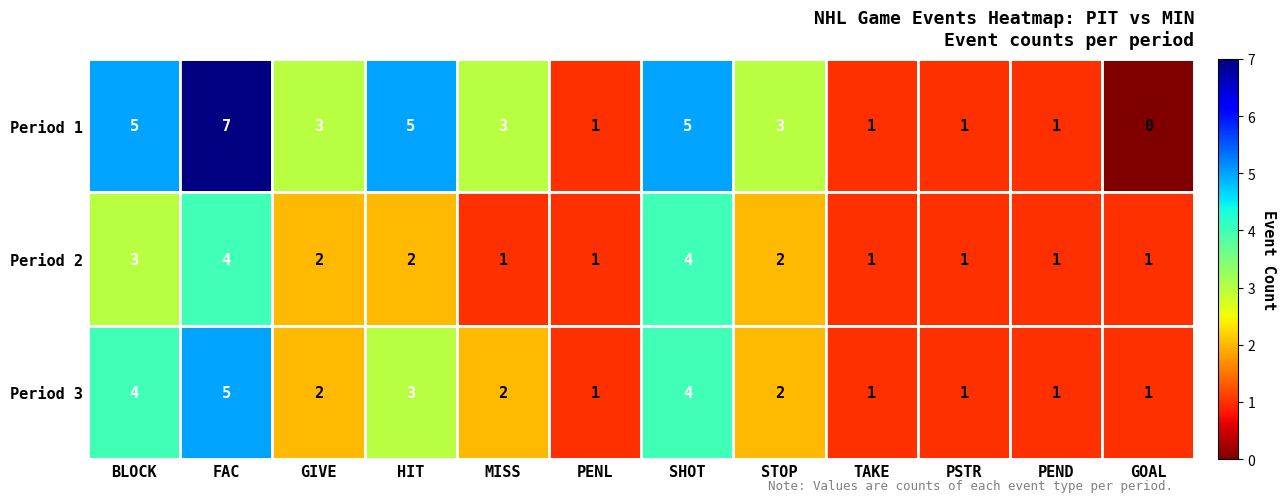

The Period 2 series shows 3 at GIVE. True or false?

False